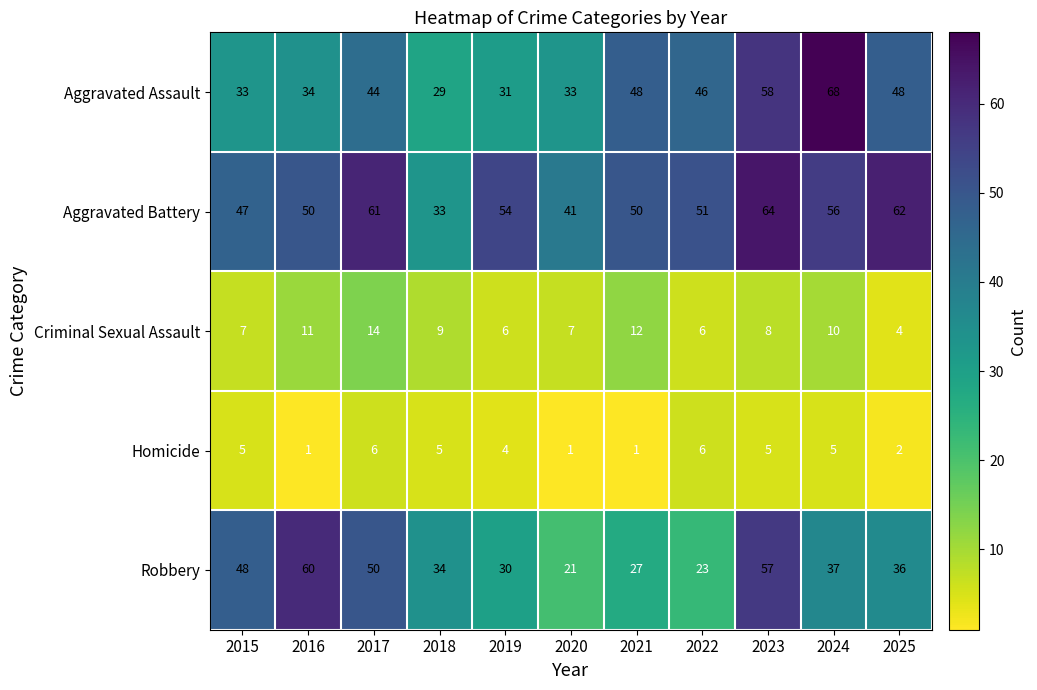

Rank the series by their maximum value, from highest to lowest.

Aggravated Assault, Aggravated Battery, Robbery, Criminal Sexual Assault, Homicide